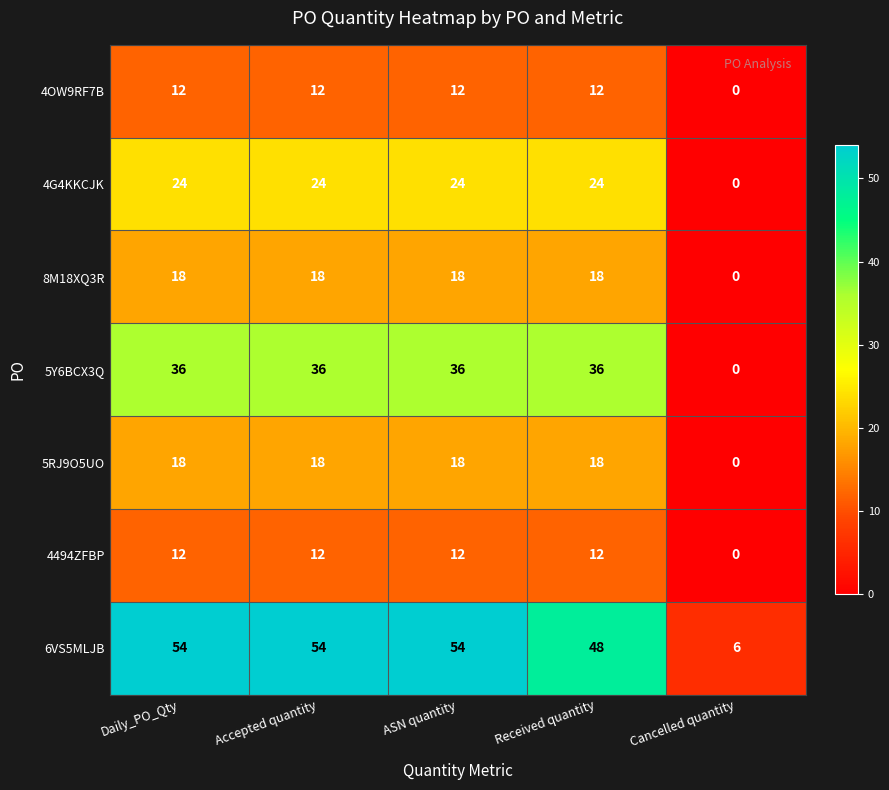

Read the 6VS5MLJB value at Accepted quantity, to the nearest 10.

50